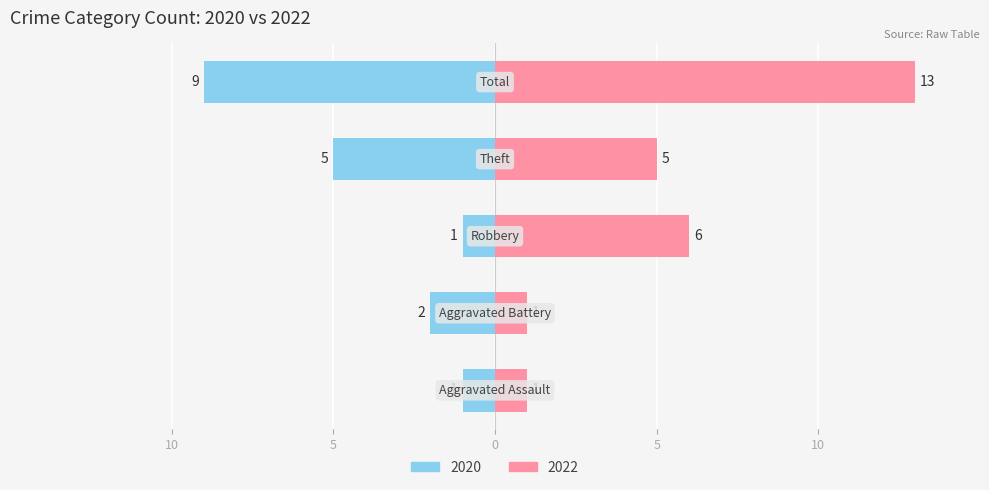

Are the bars grouped side by side (vs. stacked)?

Yes